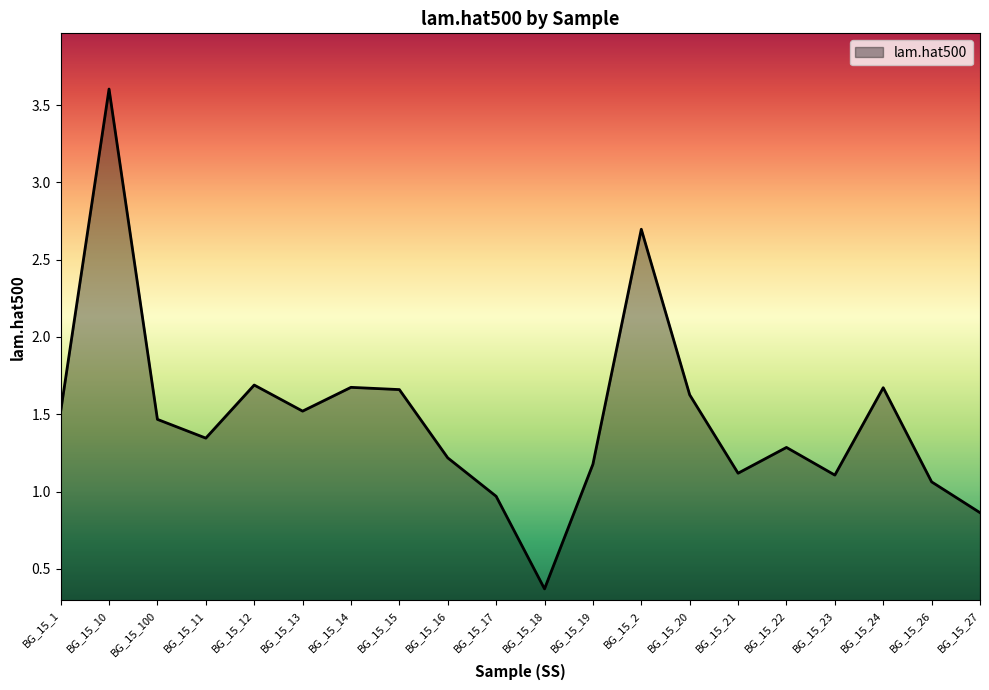

Count the number of values greater than 1.

17